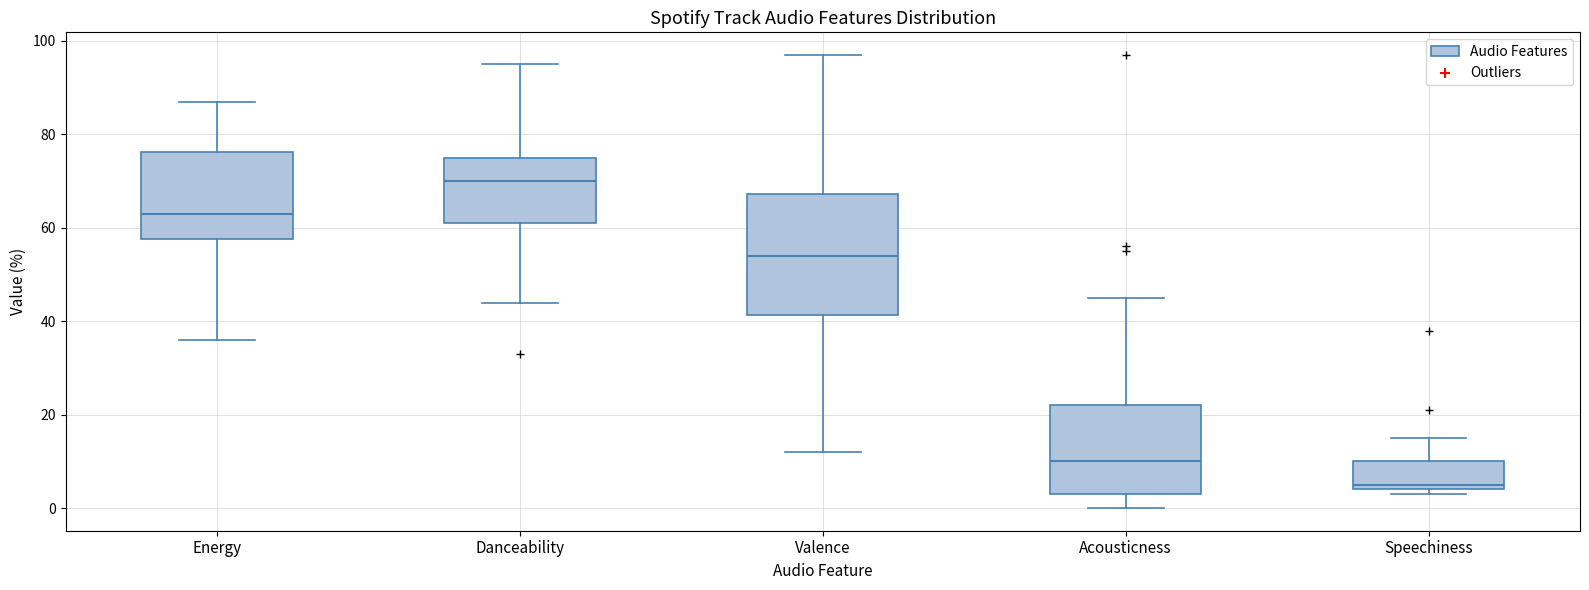

Comparing the boxes themselves (not the whiskers), which one is the tallest?

Valence